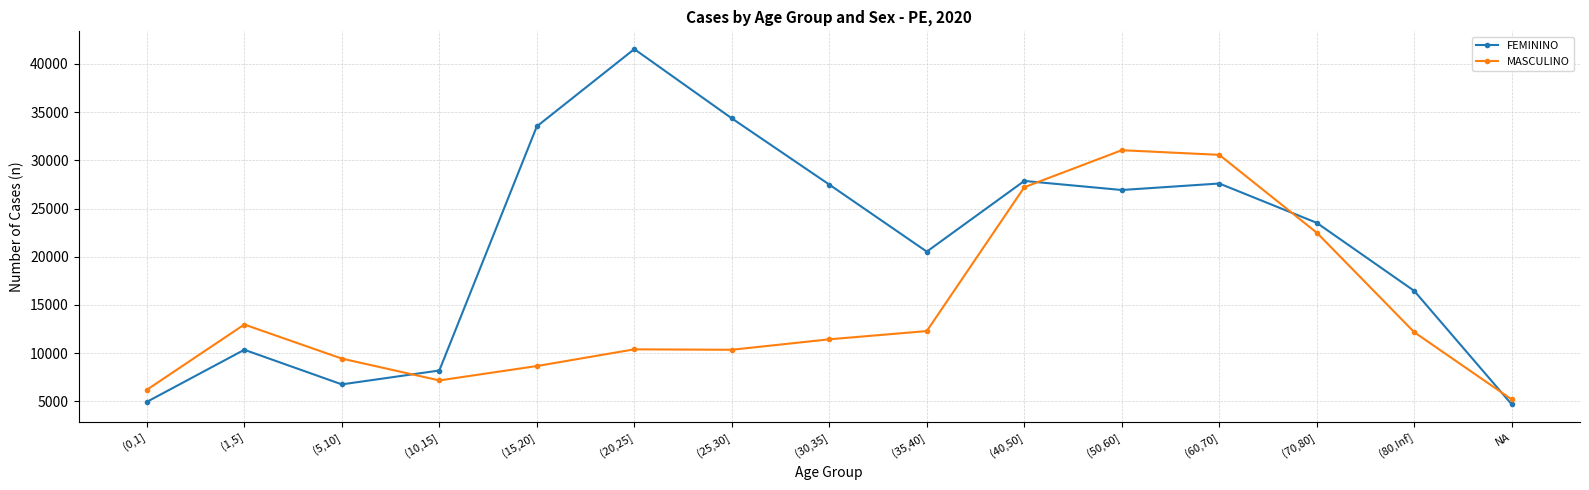

What is the value of the FEMININO point at the 13th from the left?

23517